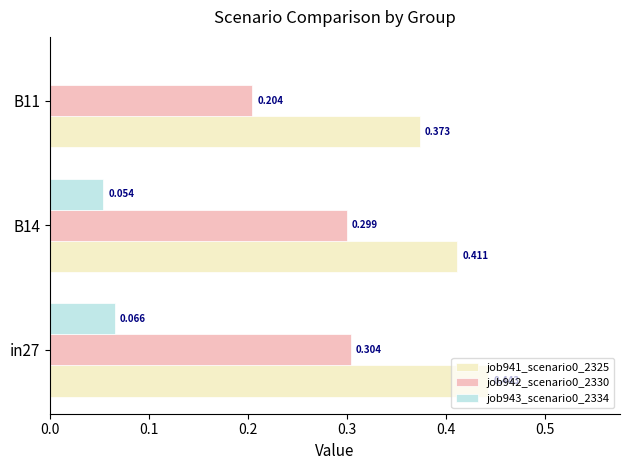

Is the value of job943_scenario0_2334 at in27 greater than the value of job941_scenario0_2325 at B14?

No